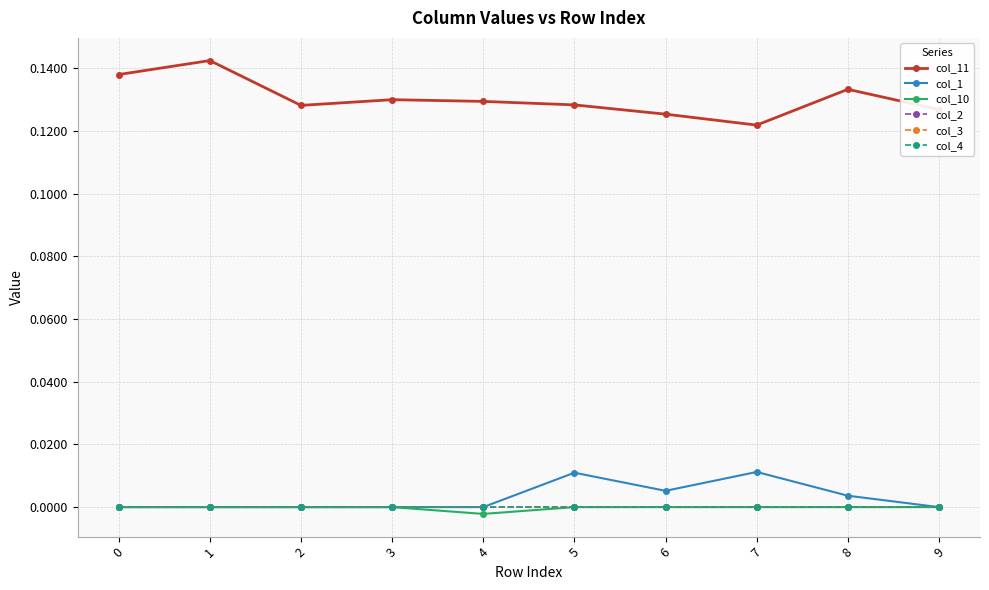

What is the total value across all series at 6?

0.1